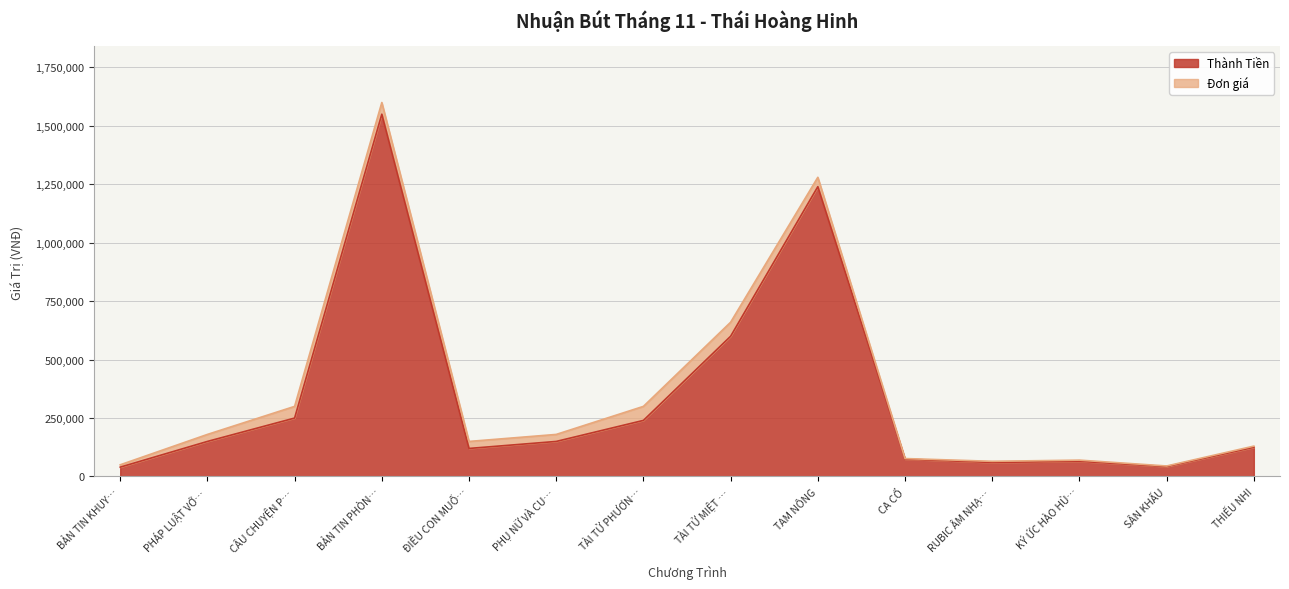

What is the difference between the maximum and minimum values in the Thành Tiền series?

1510000